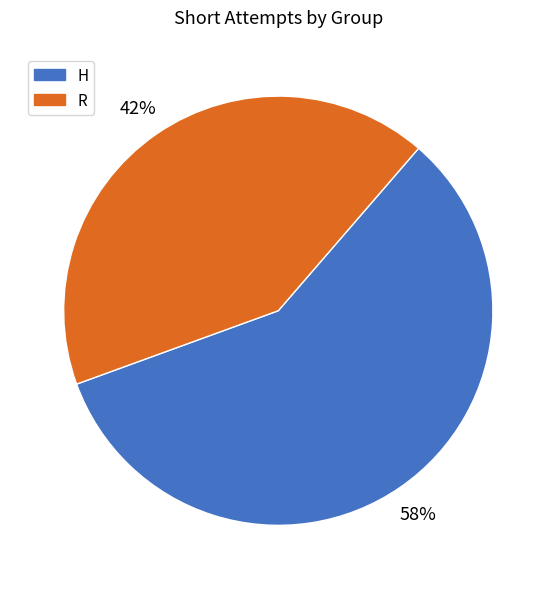

Count the number of slices in the pie.

2